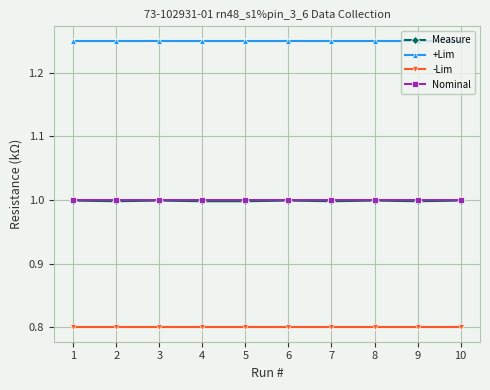

The value of Nominal at 4 is 1.7. True or false?

False